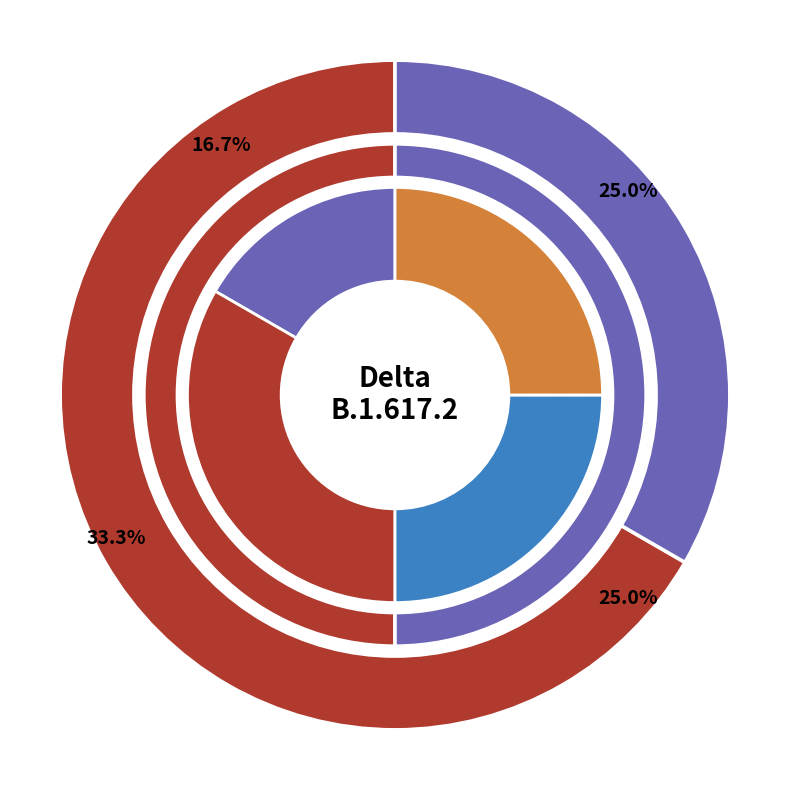

Which category has the biggest portion of the pie?

Delta-B.1.617.2-S1